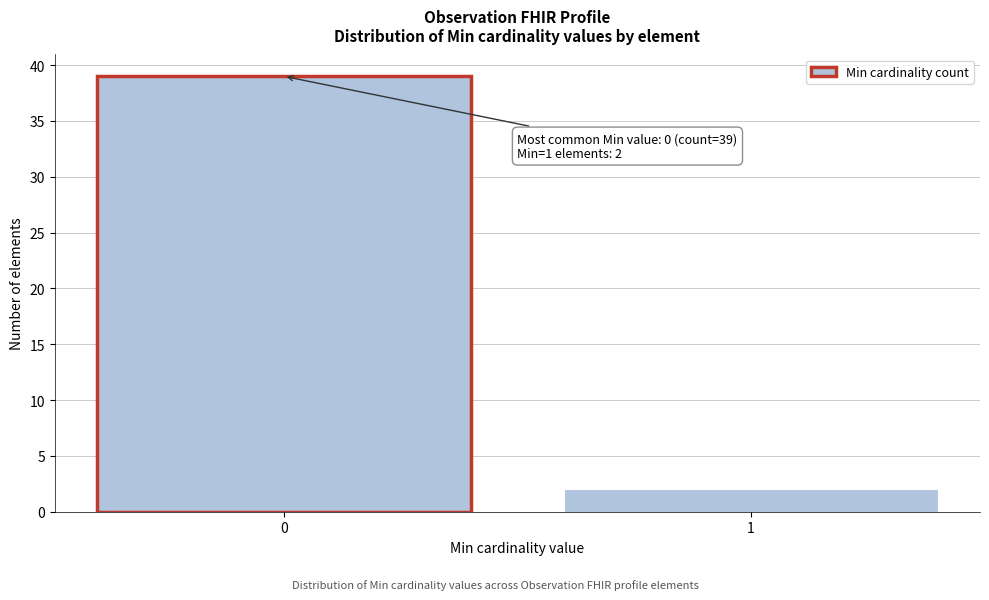

Reading left to right, what are all the values shown in this chart?

0=39	1=2